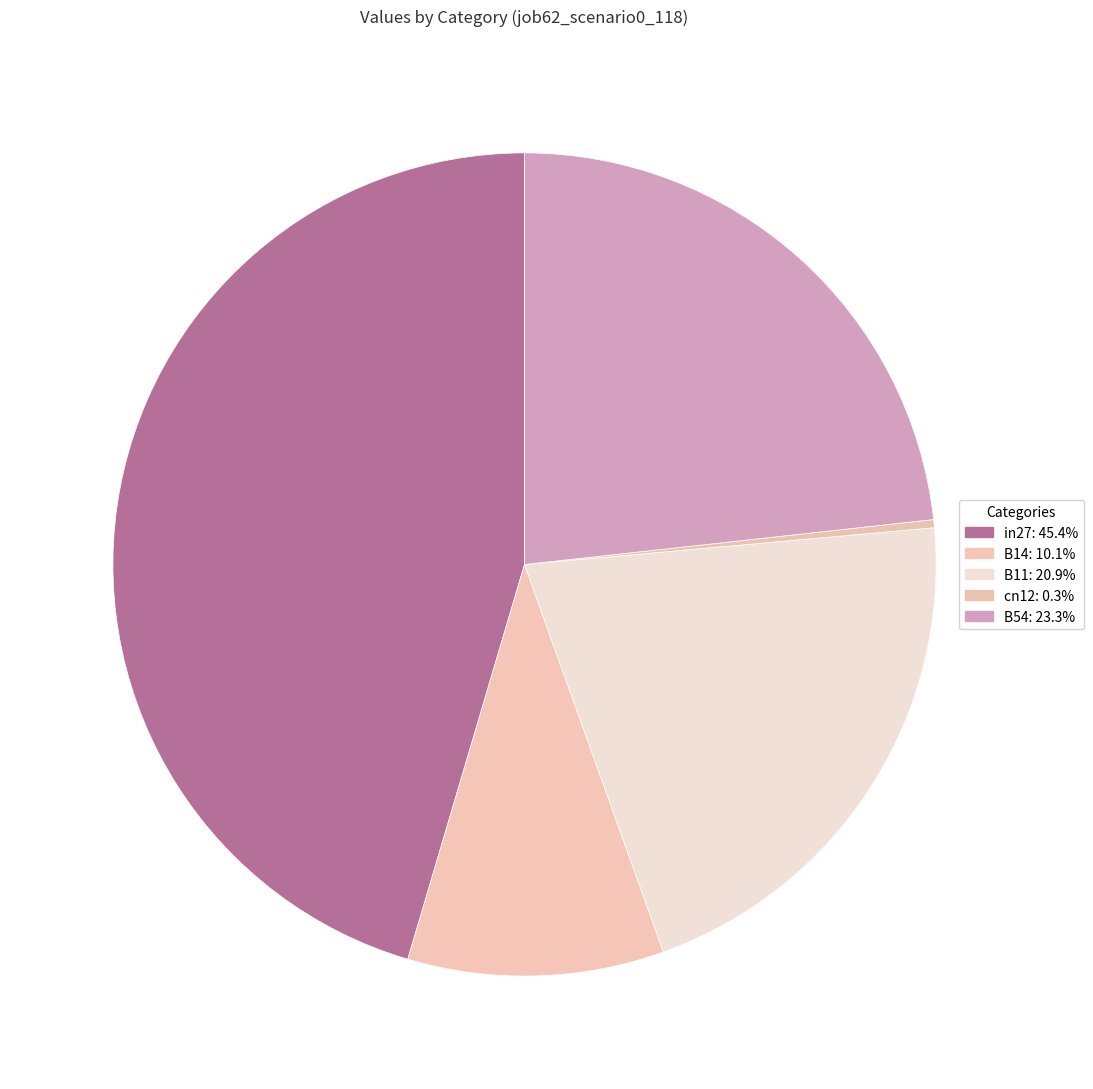

Does any single category account for the majority?

No